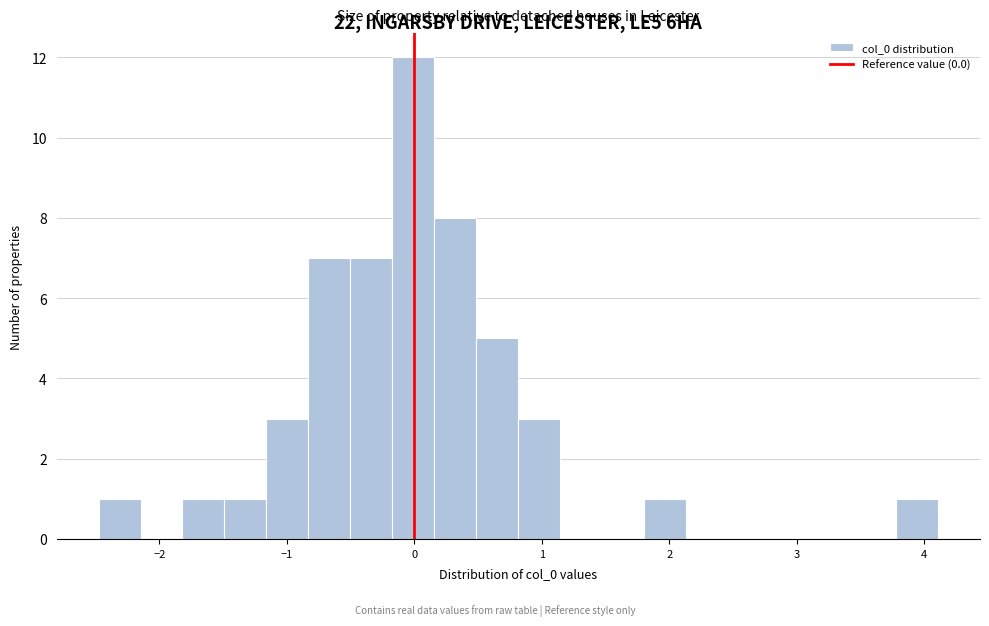

Read against the x-axis, roughly where is the centre of the tallest bar?

0.0